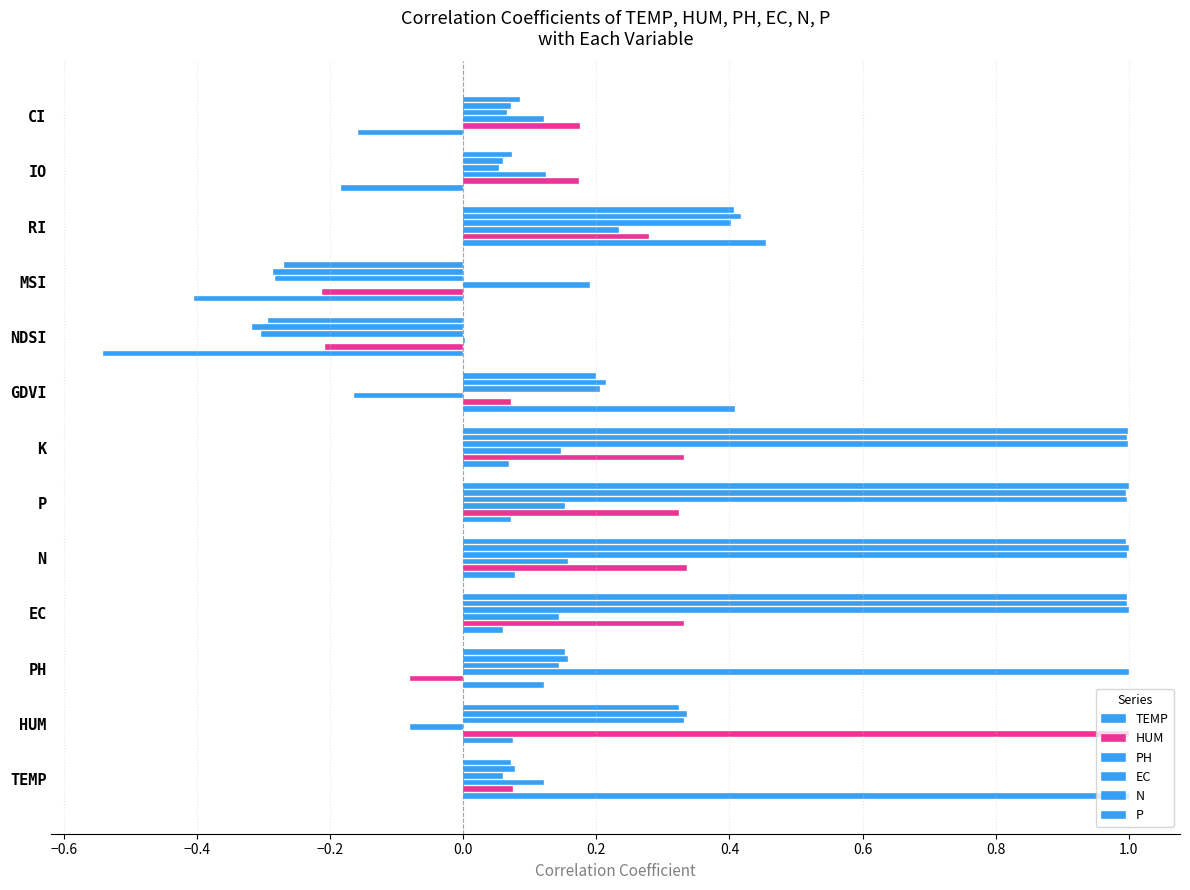

How many data points in N are above 0?

11